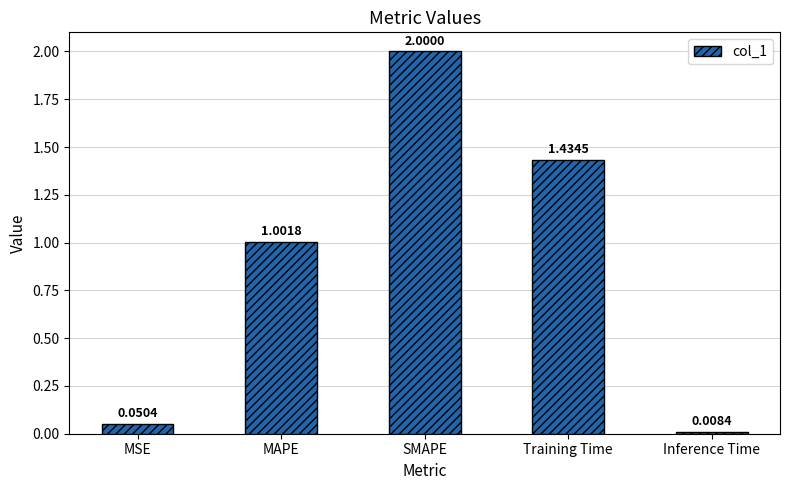

What is the sum of all values?

4.5